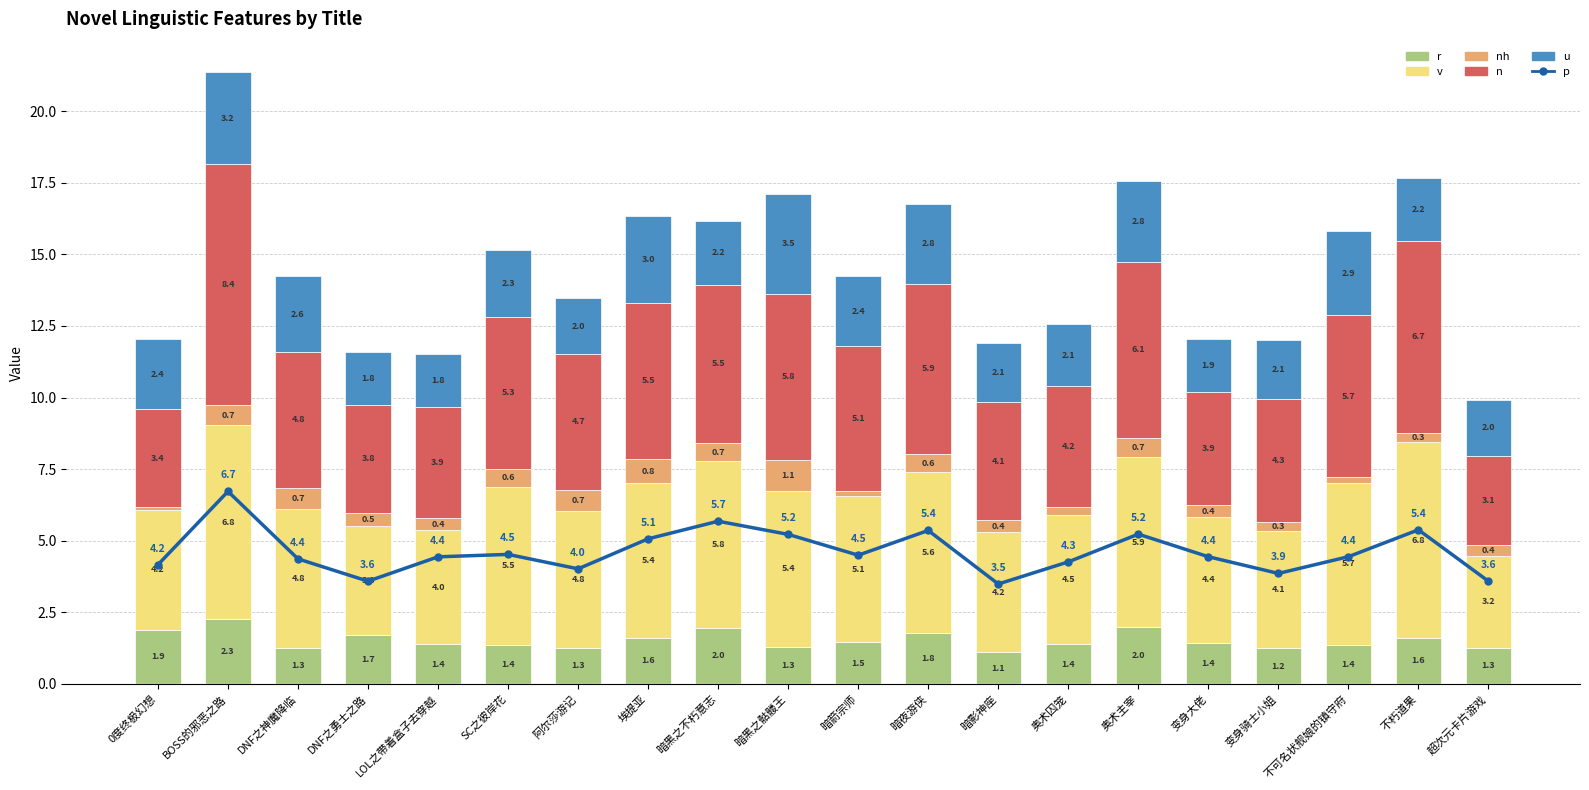

What is the difference between the second highest and minimum values in the v series?

3.6